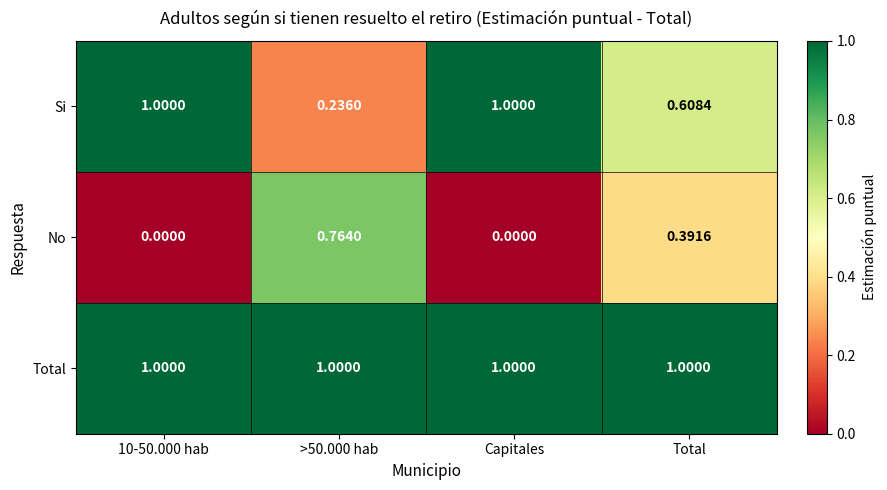

Which series has the largest total across all categories?

Total